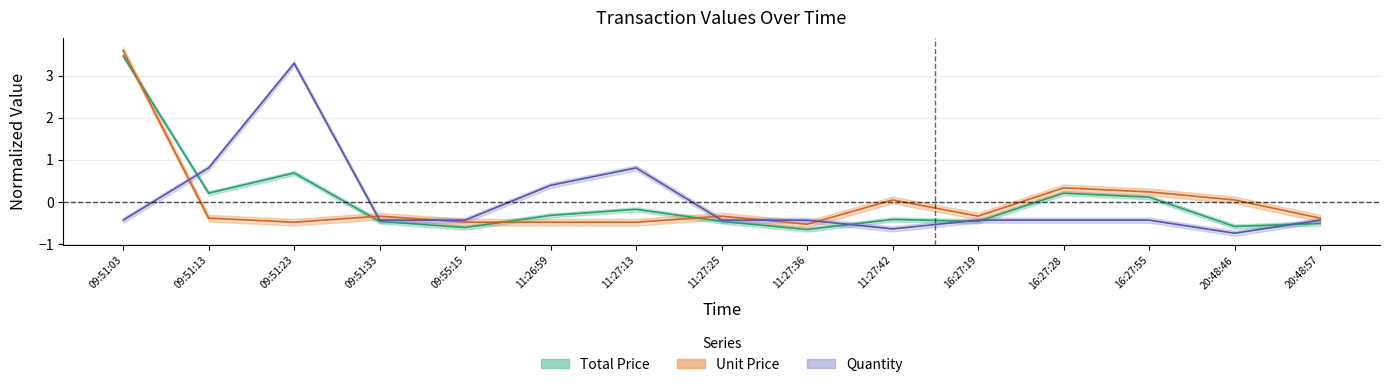

The Unit Price series shows 3.6 at 09:51:03. True or false?

True